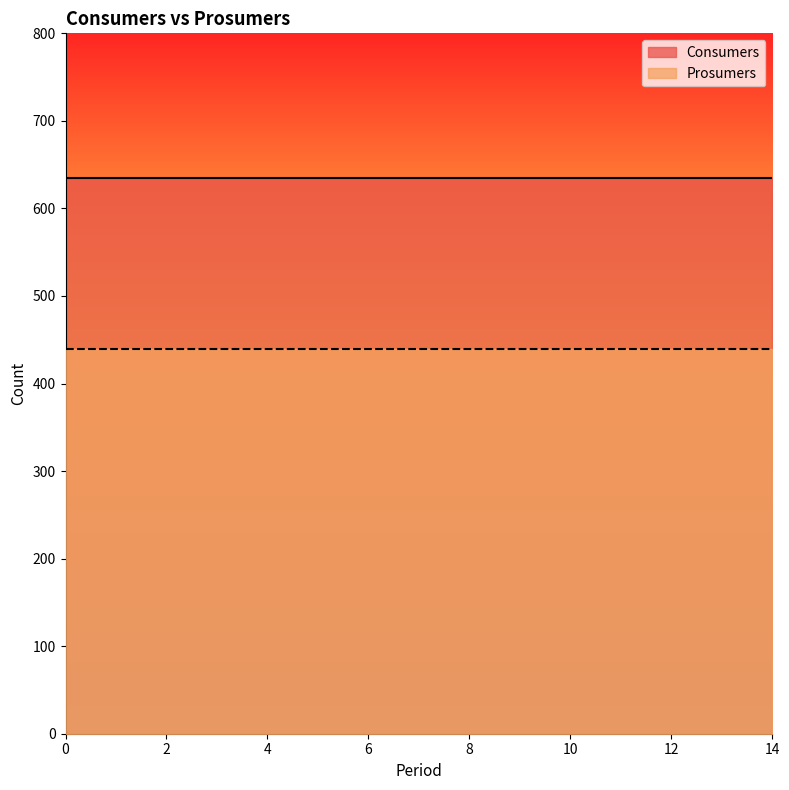

What is the value of the Consumers point at the 10th from the left?

635